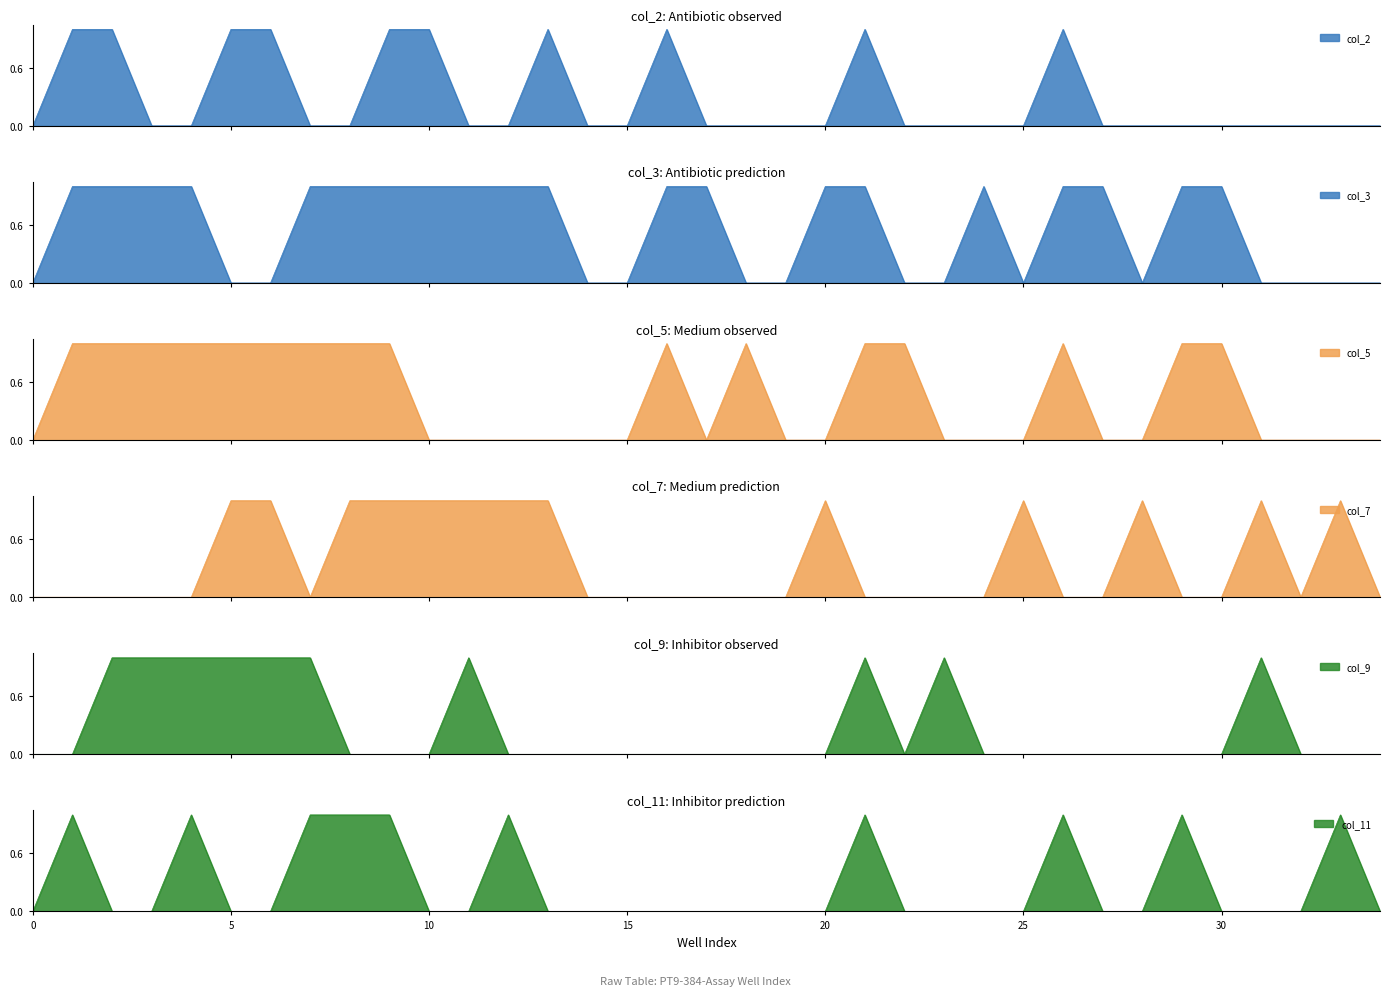

What are all the series names shown in the legend?

col_2, col_3, col_5, col_7, col_9, col_11